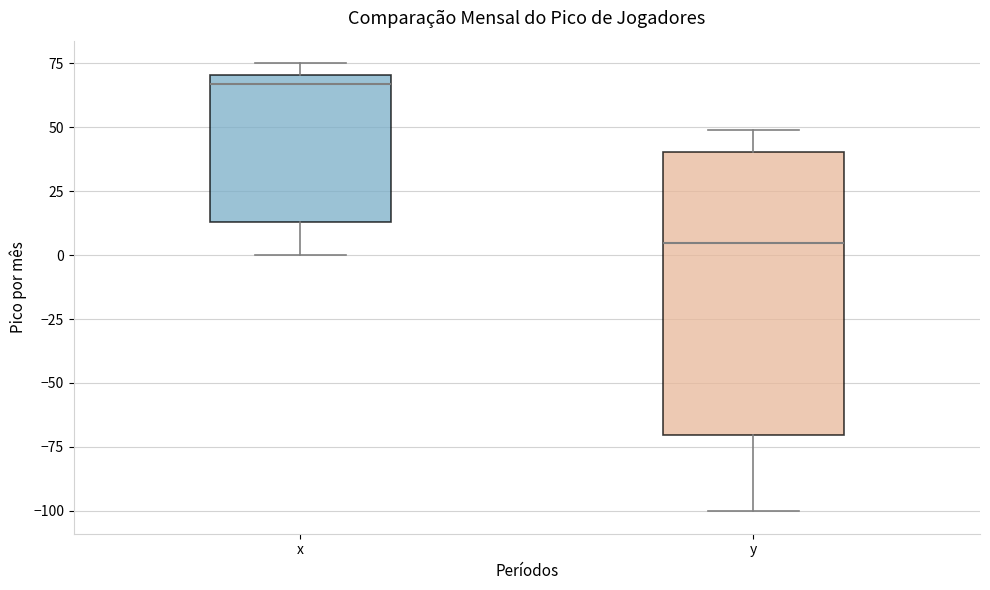

Where does the median line of the box for x sit on the y-axis? The values are not printed on the chart, so give them approximately, as read against the axis.

65